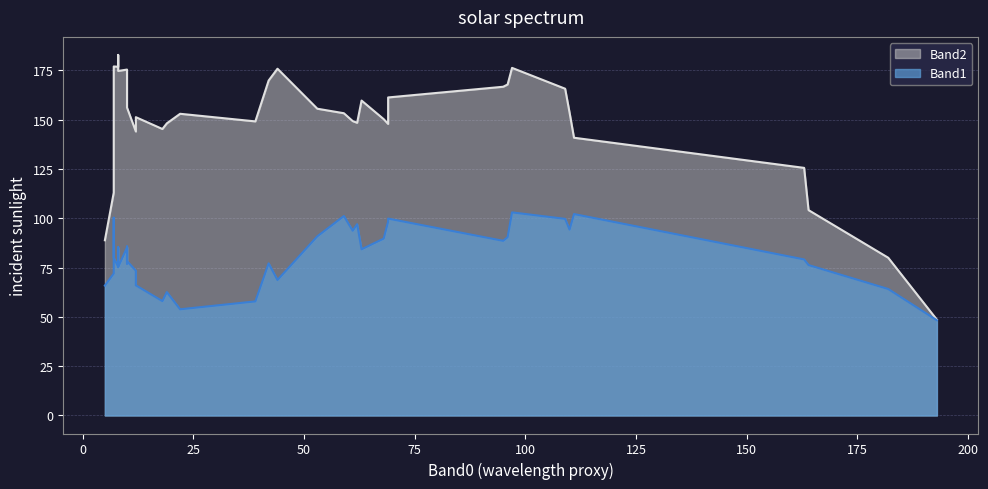

How many interior local peaks does the Band2 series have?

12